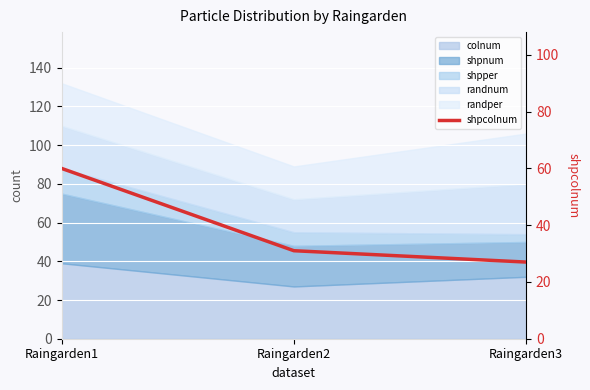

What is the value of the 1st point from the left?

60